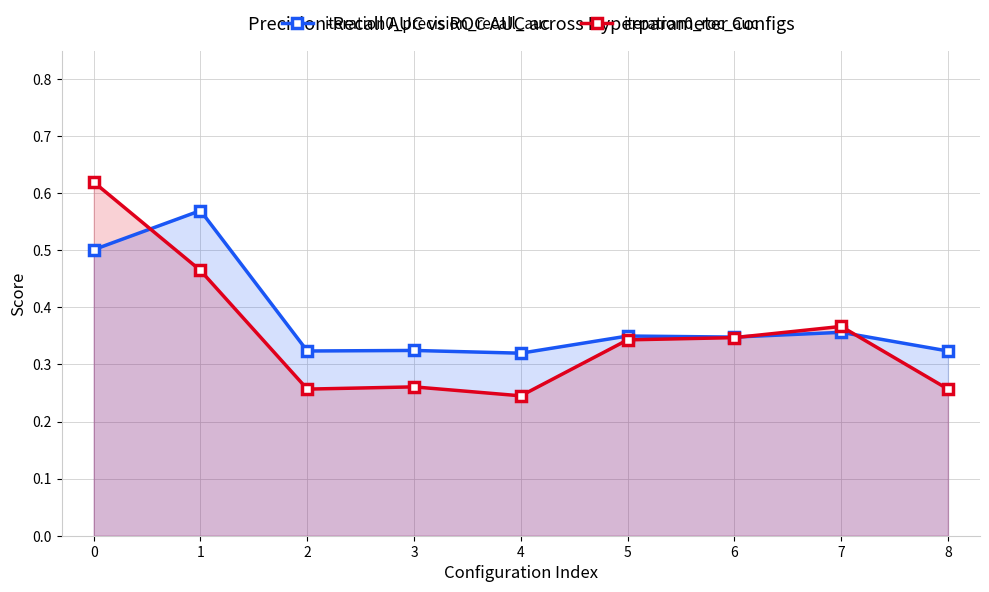

Rank the series by their maximum value, from lowest to highest.

iteration0_precision_recall_auc, iteration0_roc_auc